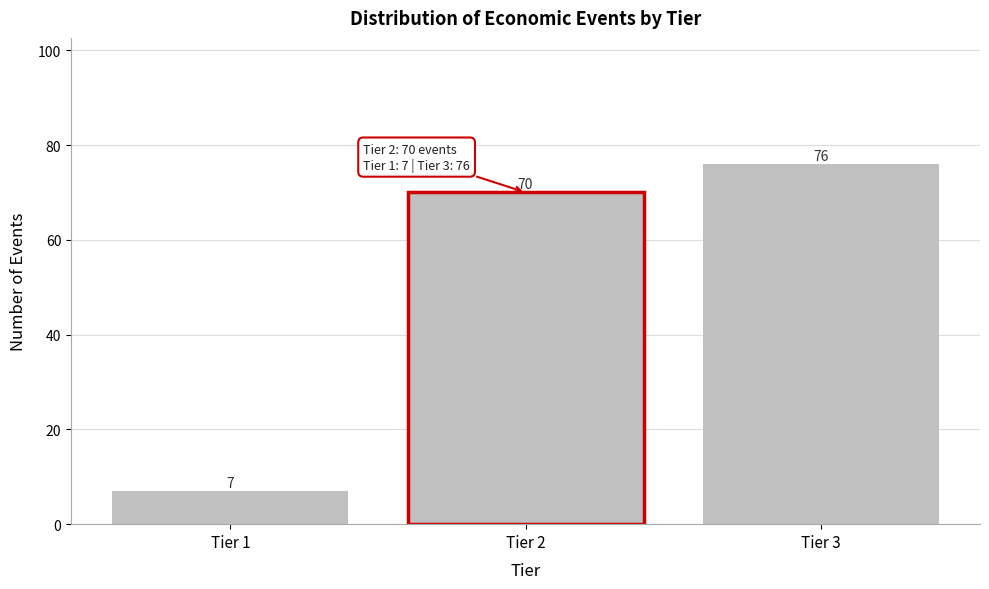

Reading left to right, extract all data points from this chart.

Tier 1=7	Tier 2=70	Tier 3=76